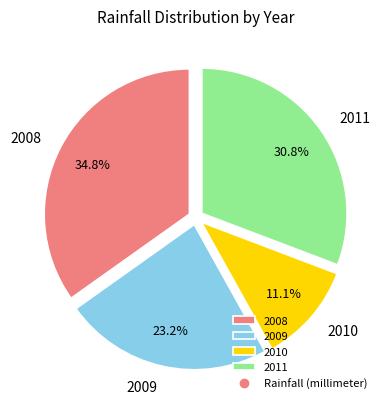

The 2009 slice represents 23% of the pie. True or false?

True